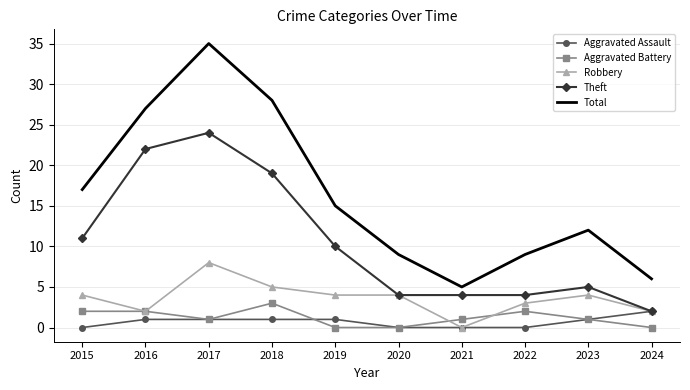

At which category does the chart reach its peak across all series?

2017